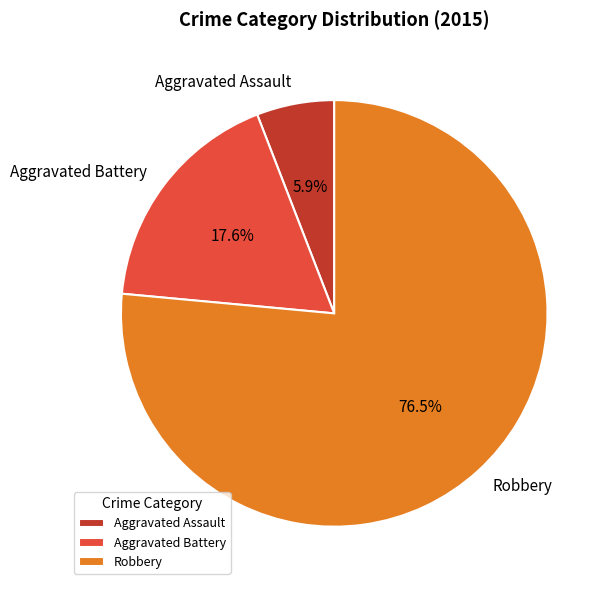

Rank the categories by value from highest to lowest.

Robbery, Aggravated Battery, Aggravated Assault